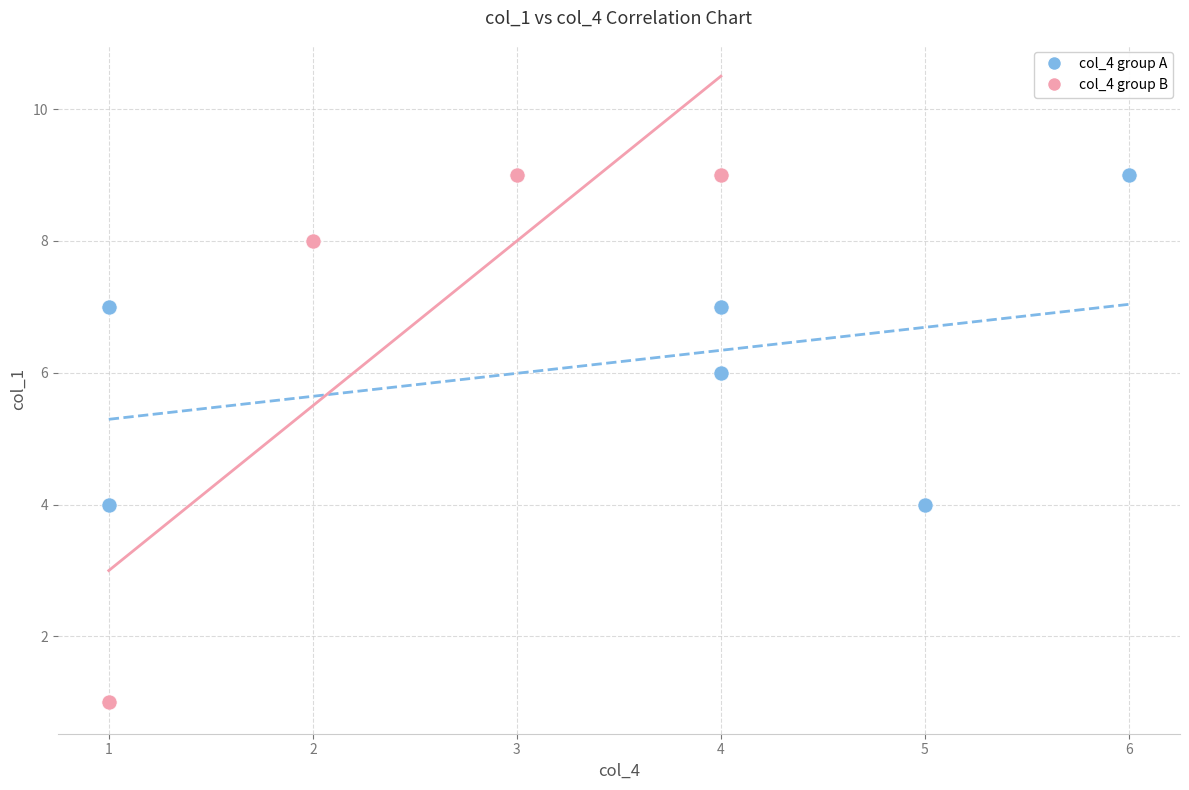

Which series contains the lowest Y value?

col_4 group B